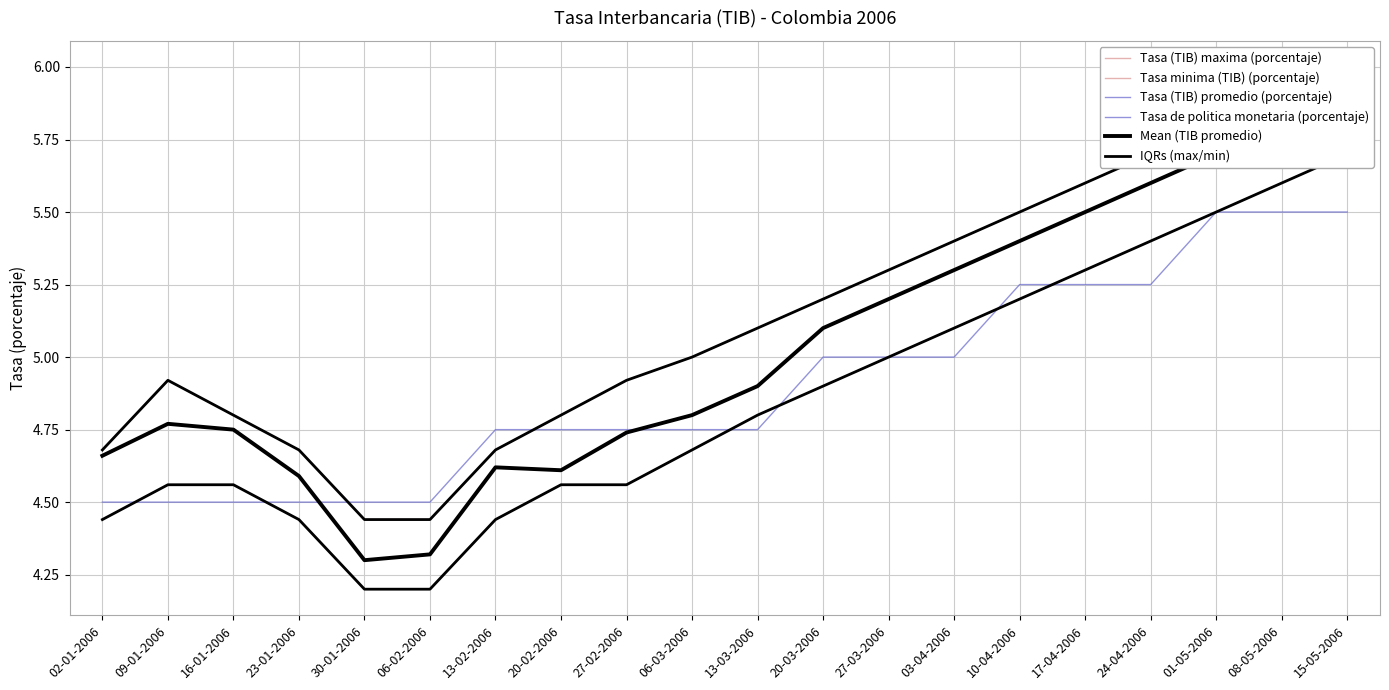

What is the sum of all IQRs (max/min) values?

102.9